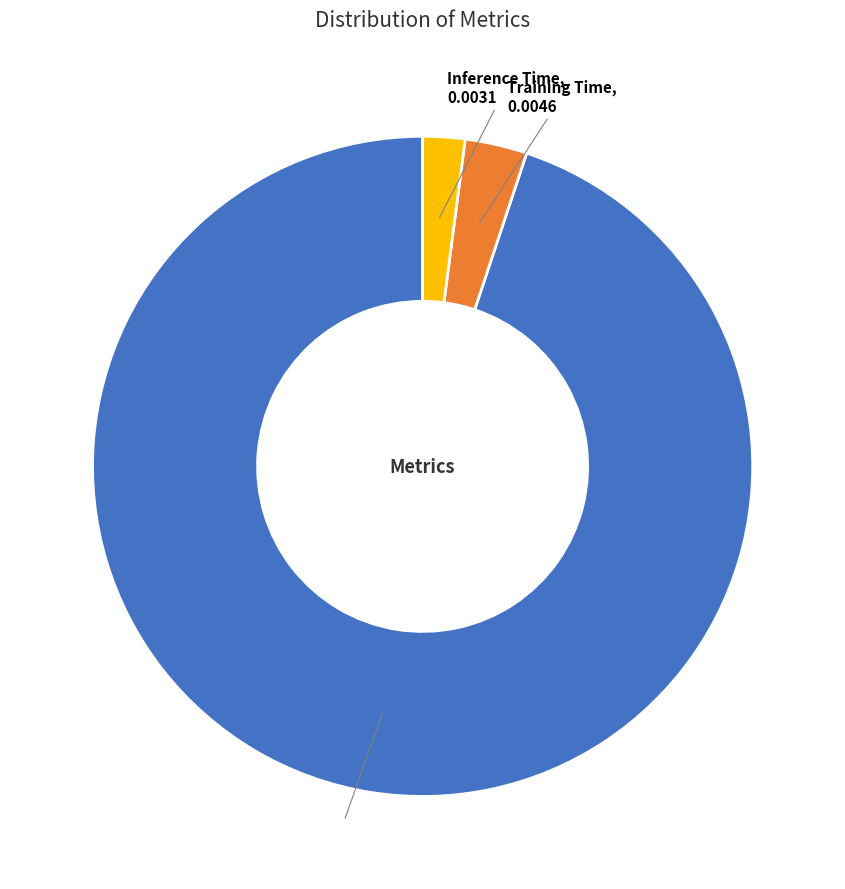

True or false: Training Time accounts for 14% of the total.

False